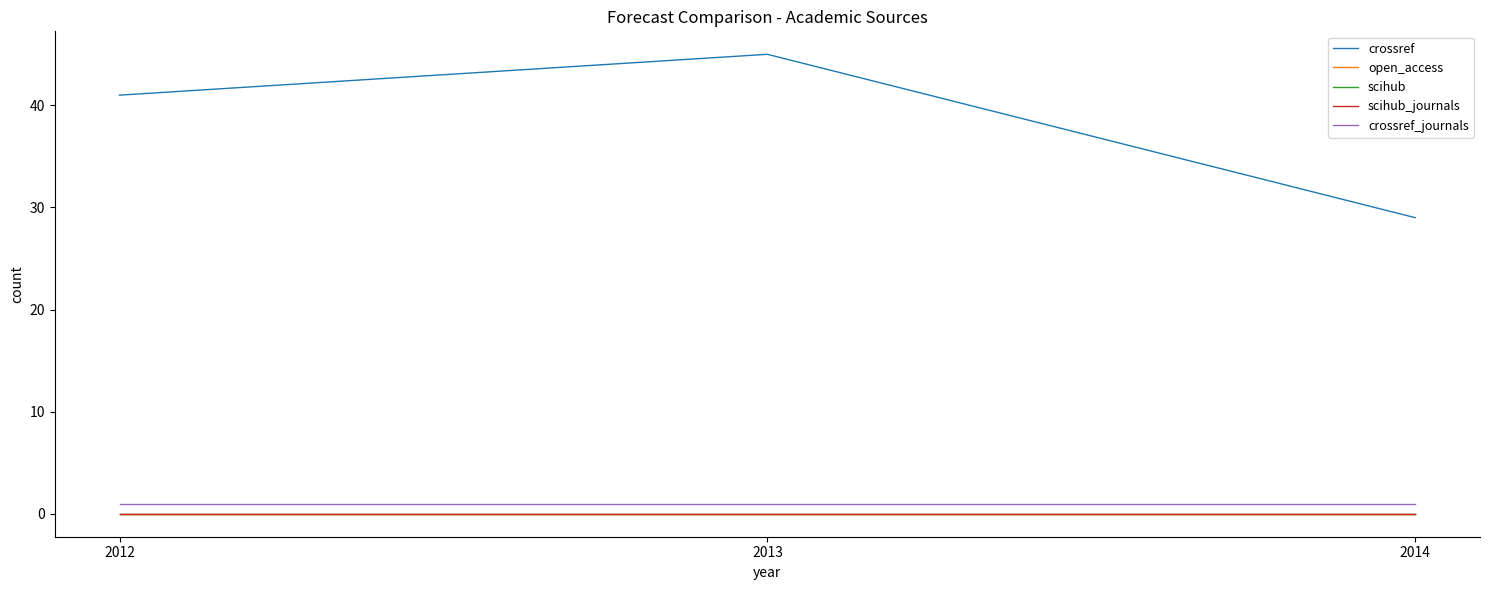

Is this an area chart (filled region under the line)?

No